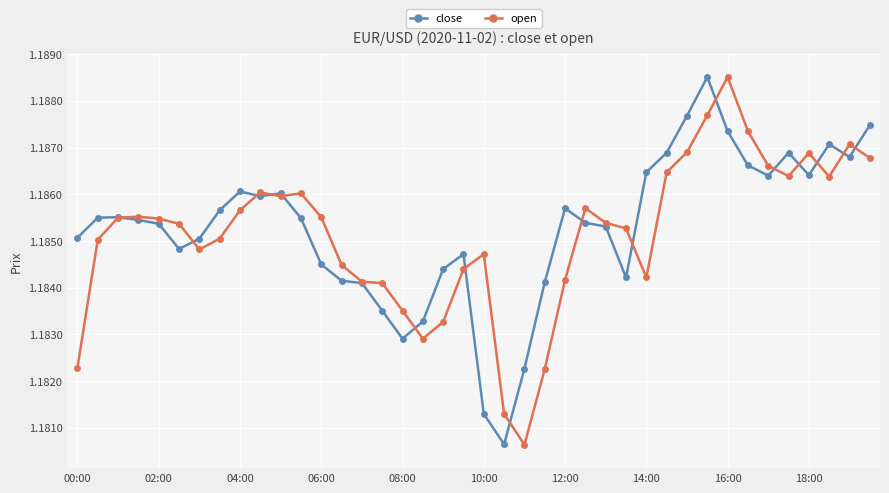

How many close values are between 1 and 2?

40